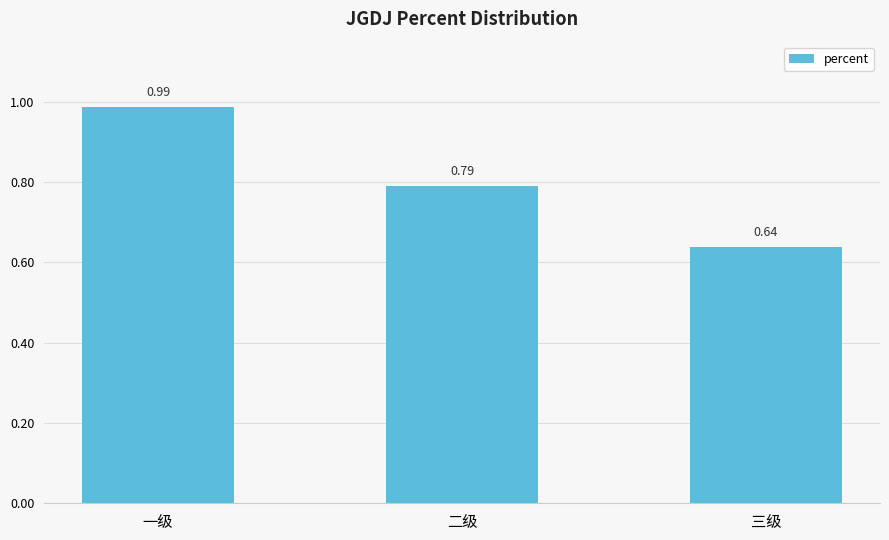

Which label corresponds to the largest value in the chart?

一级